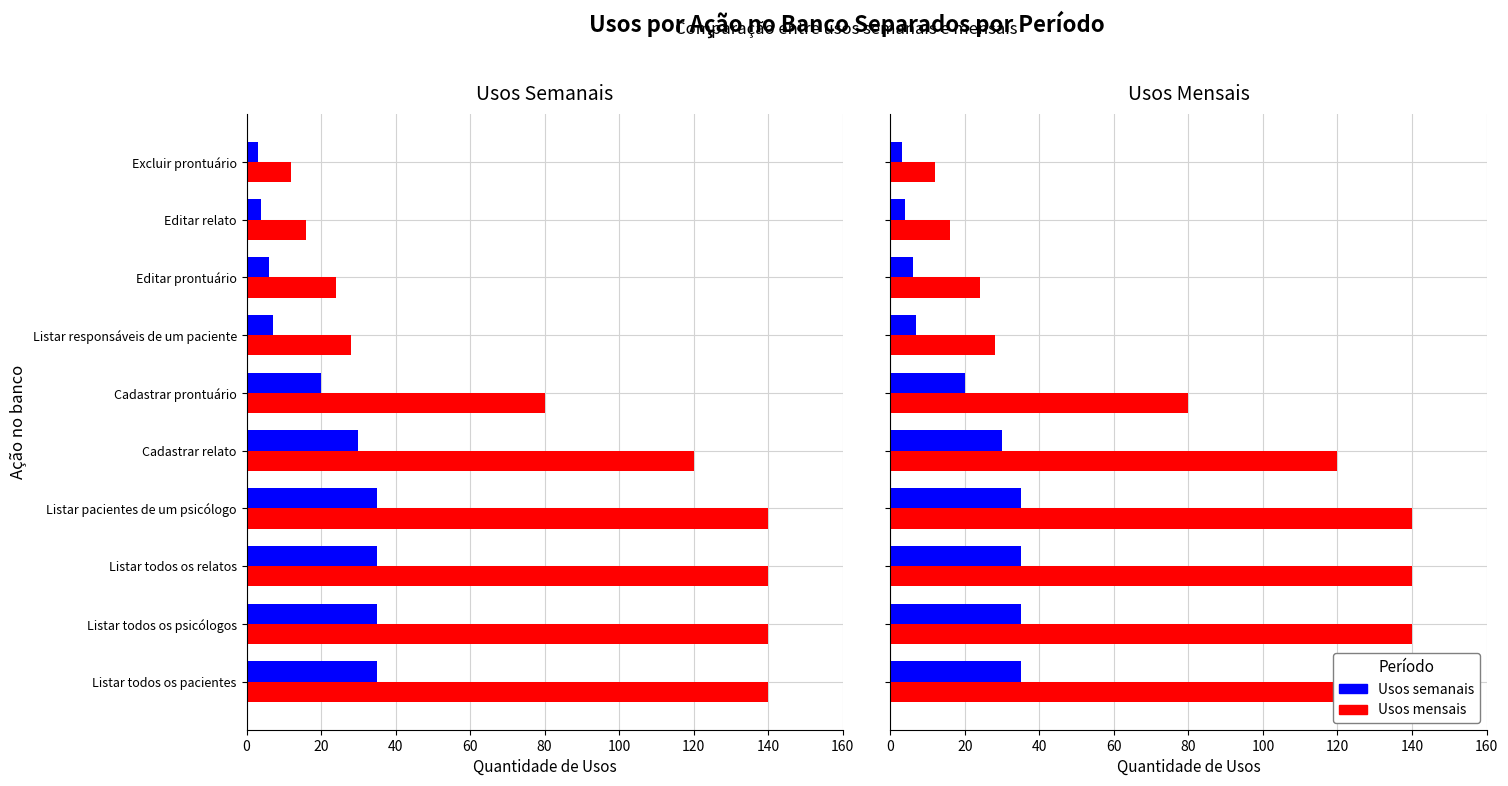

What are all the series names shown in the legend?

Usos semanais, Usos mensais